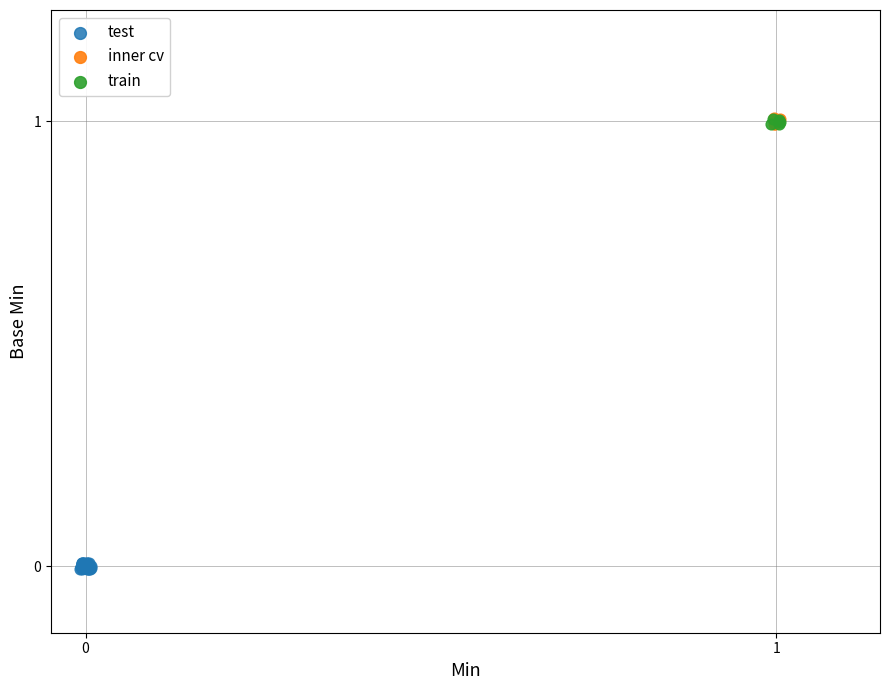

What are all the series names shown in the legend?

test, inner cv, train